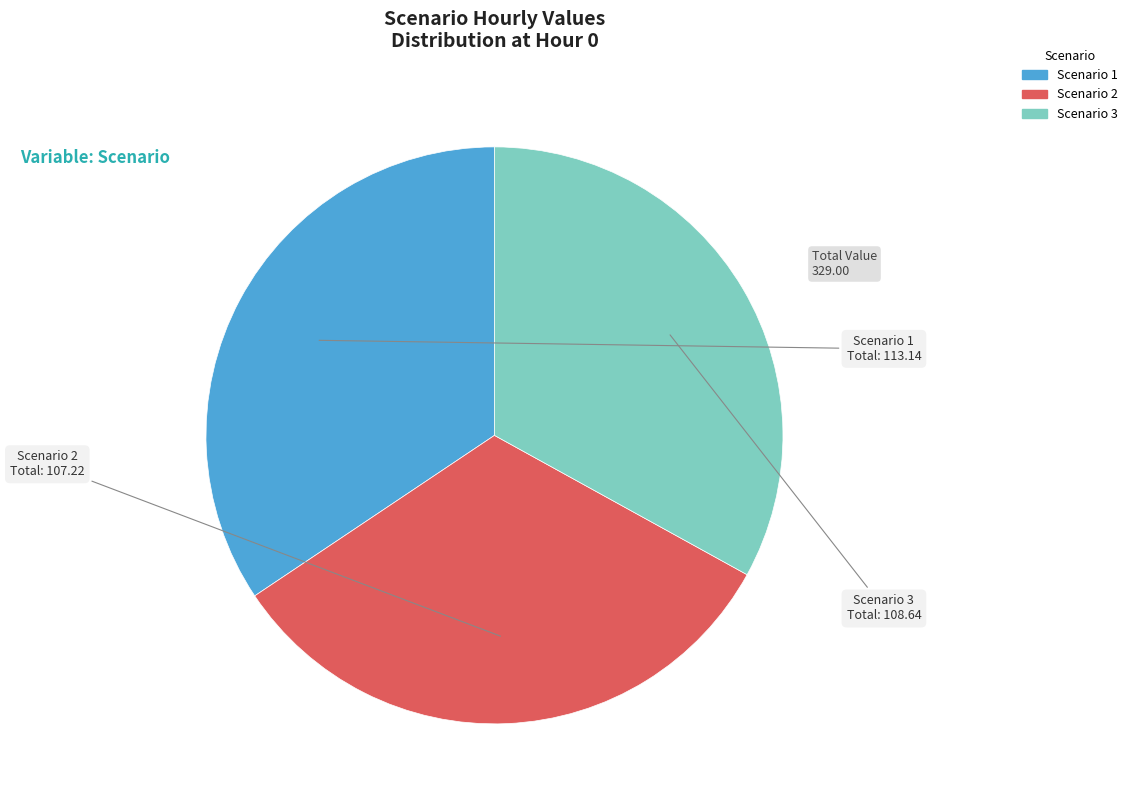

Between Scenario 1 and Scenario 2, which is larger?

Scenario 1